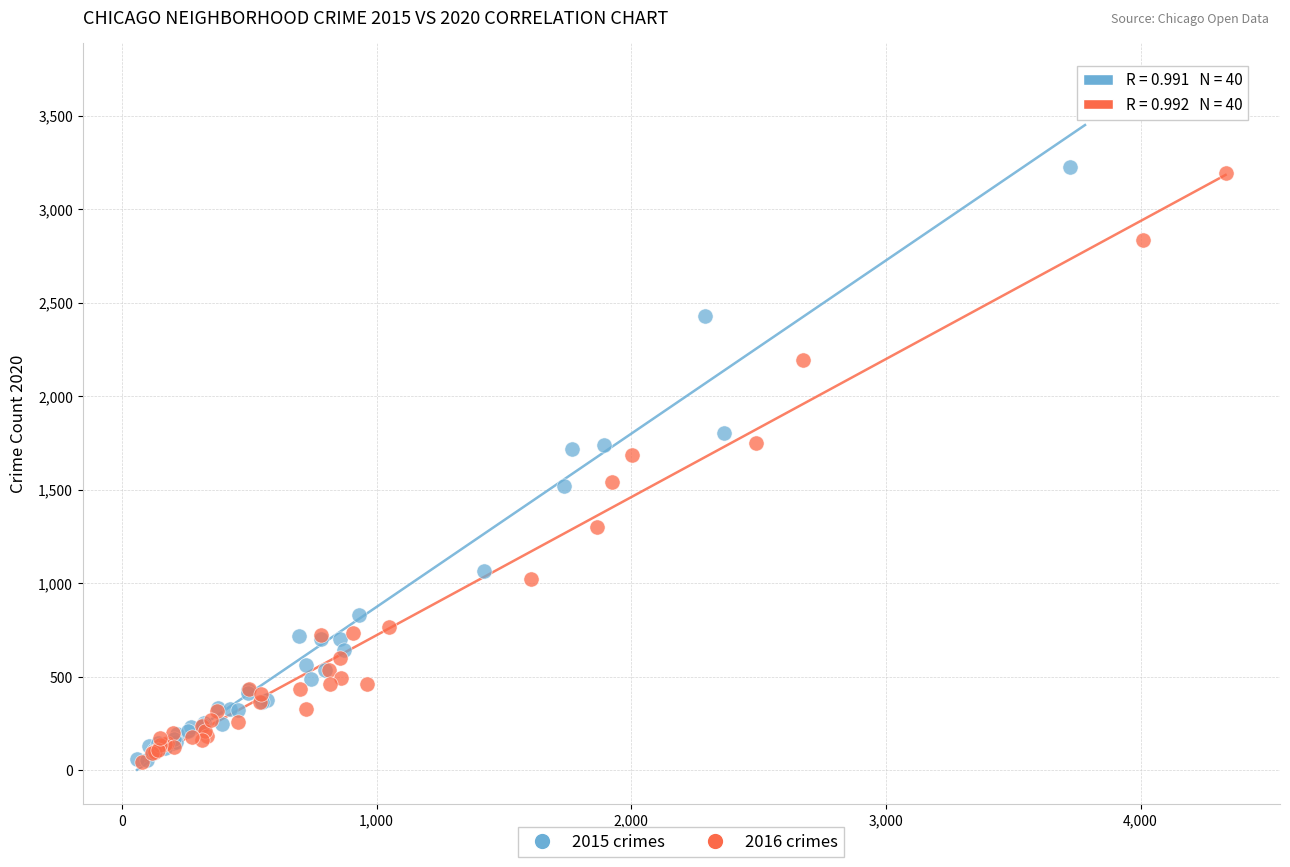

Which series has the largest Y range (max minus min)?

2015 crimes